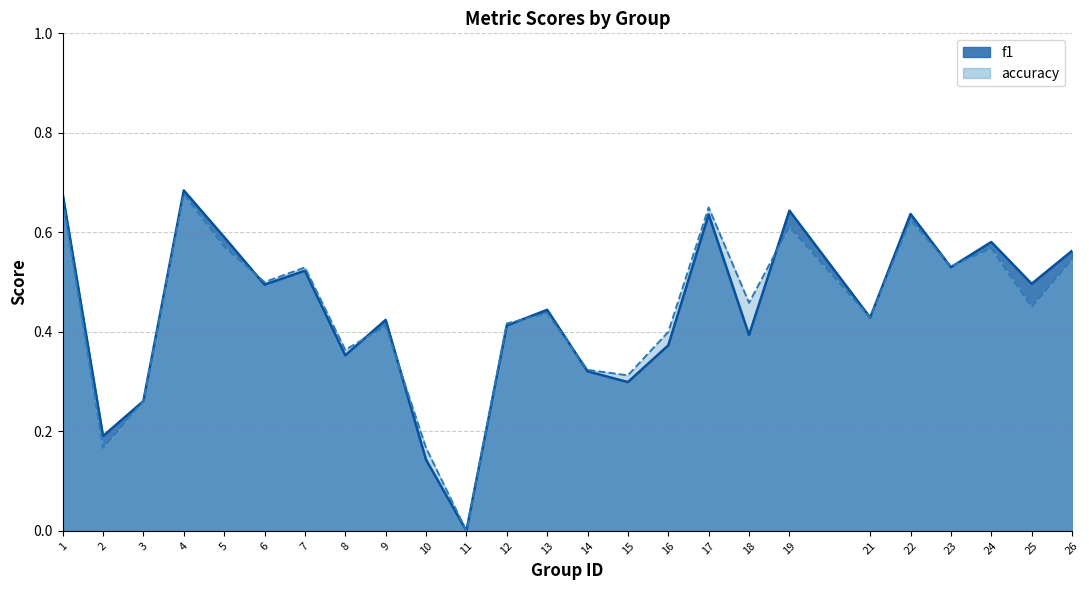

How many categories are shown in the chart?

25